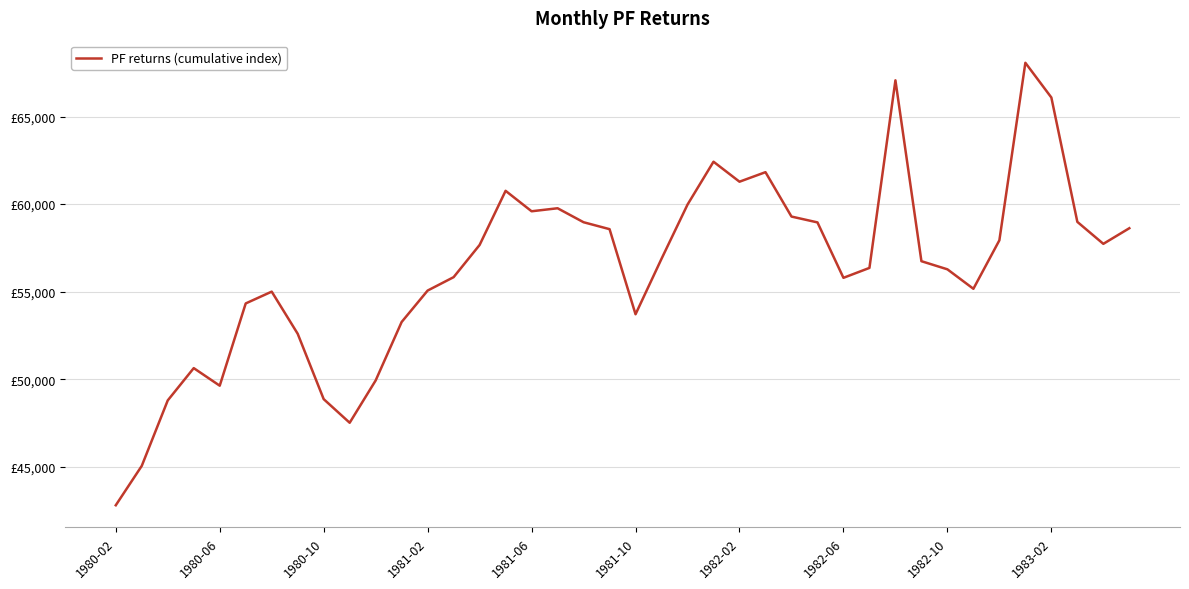

Does the chart display data point markers on the line(s)?

No